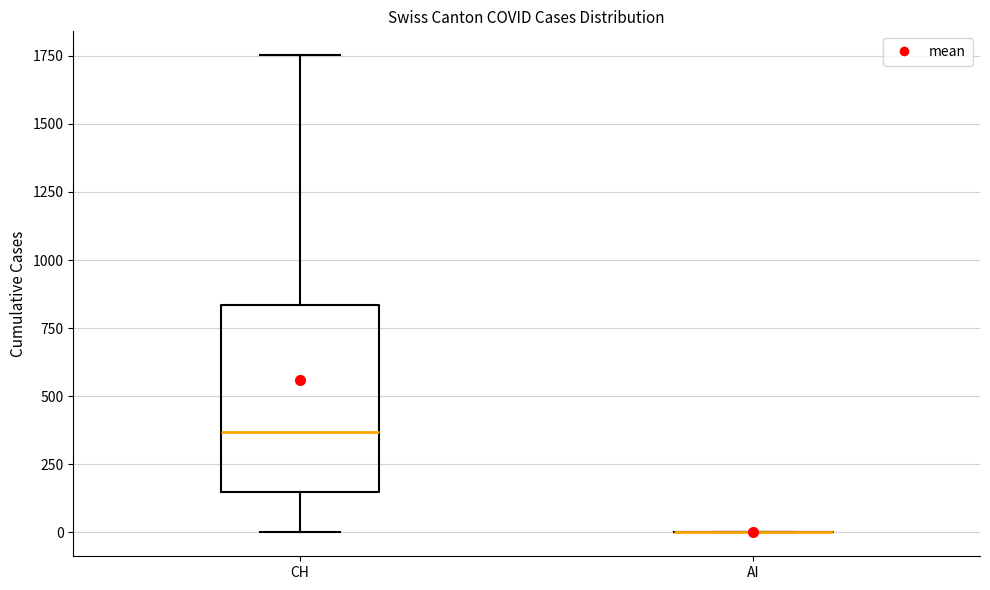

Which box is the tallest, from its lower edge to its upper edge?

CH